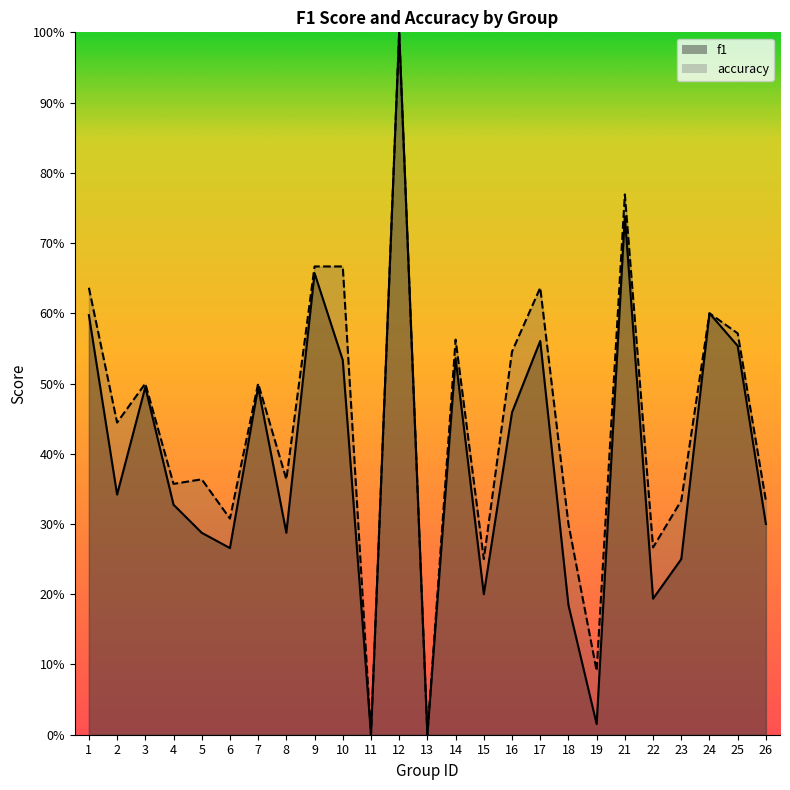

Rank the series by their maximum value, from lowest to highest.

f1, accuracy